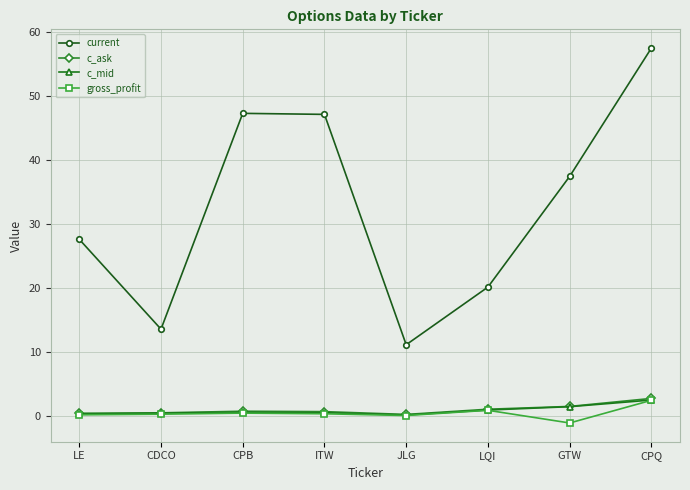

What is the value of the c_mid point at the 6th from the left?

0.9